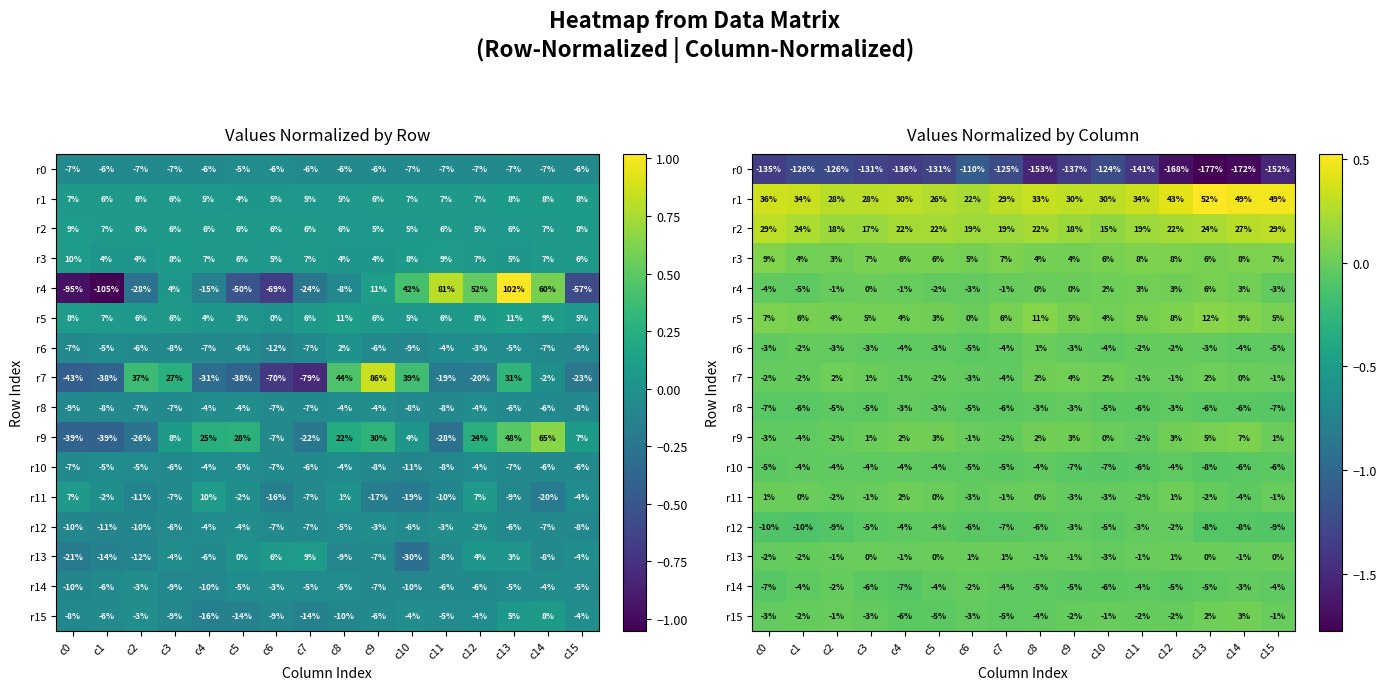

How many values in the r7 series exceed 0?

6